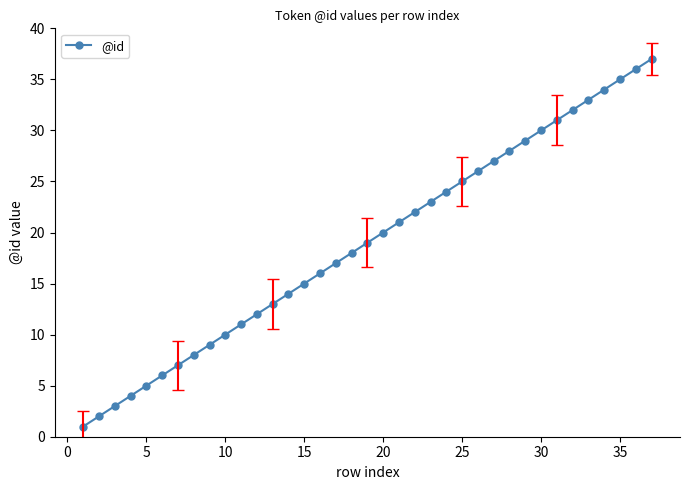

What is the sum of all values?

703